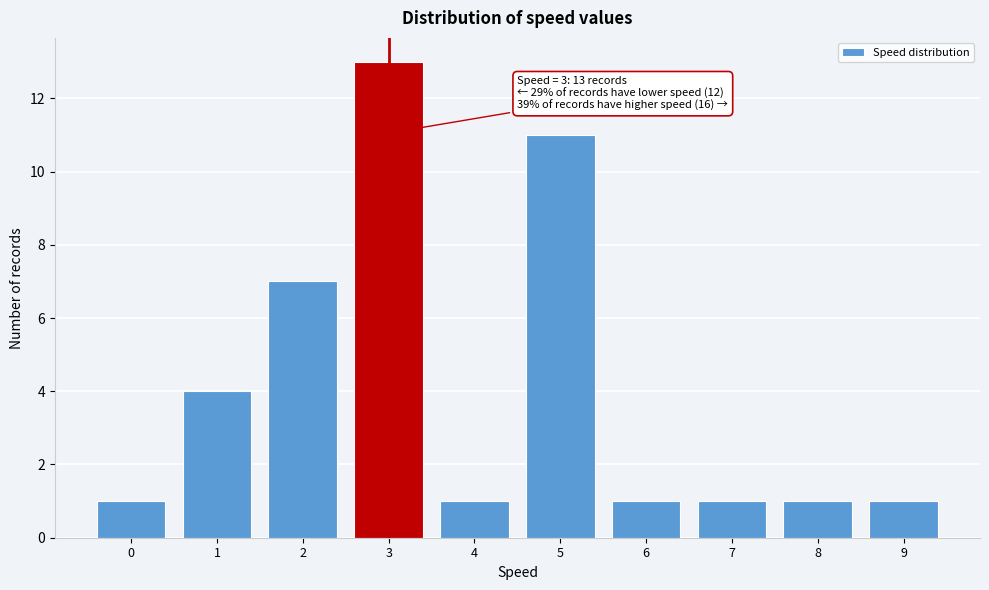

Reading left to right, extract all data points from this chart.

0=1	1=4	2=7	3=13	4=1	5=11	6=1	7=1	8=1	9=1